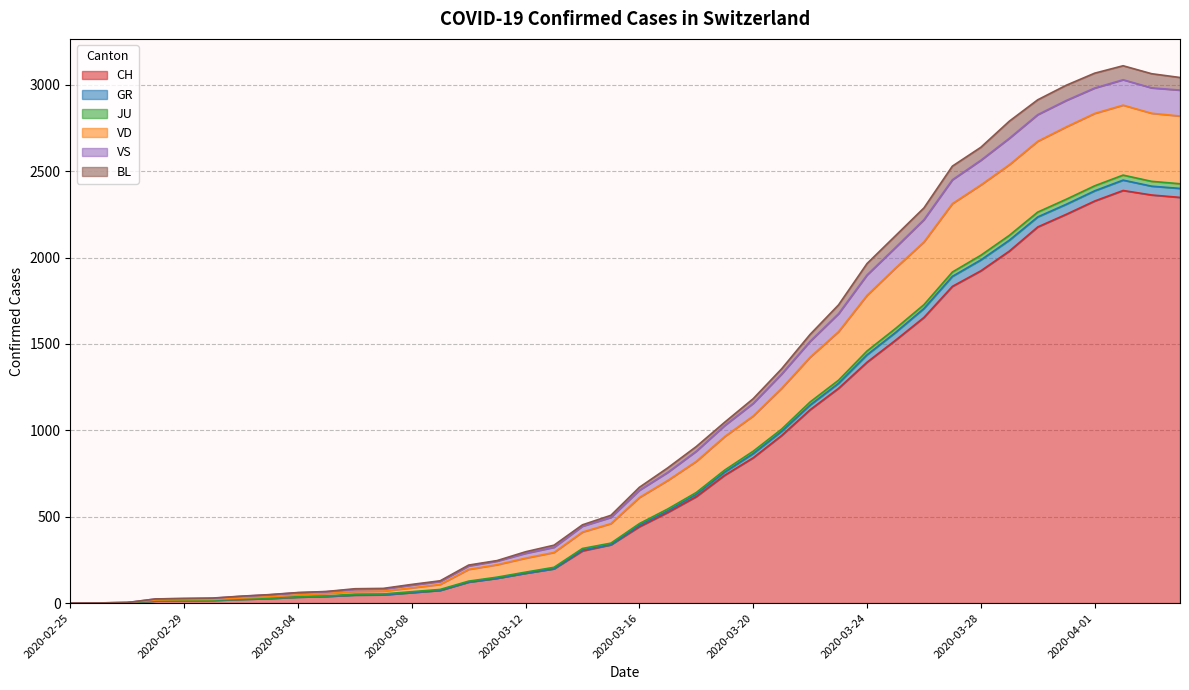

True or false: VS and VD cross at least once.

False